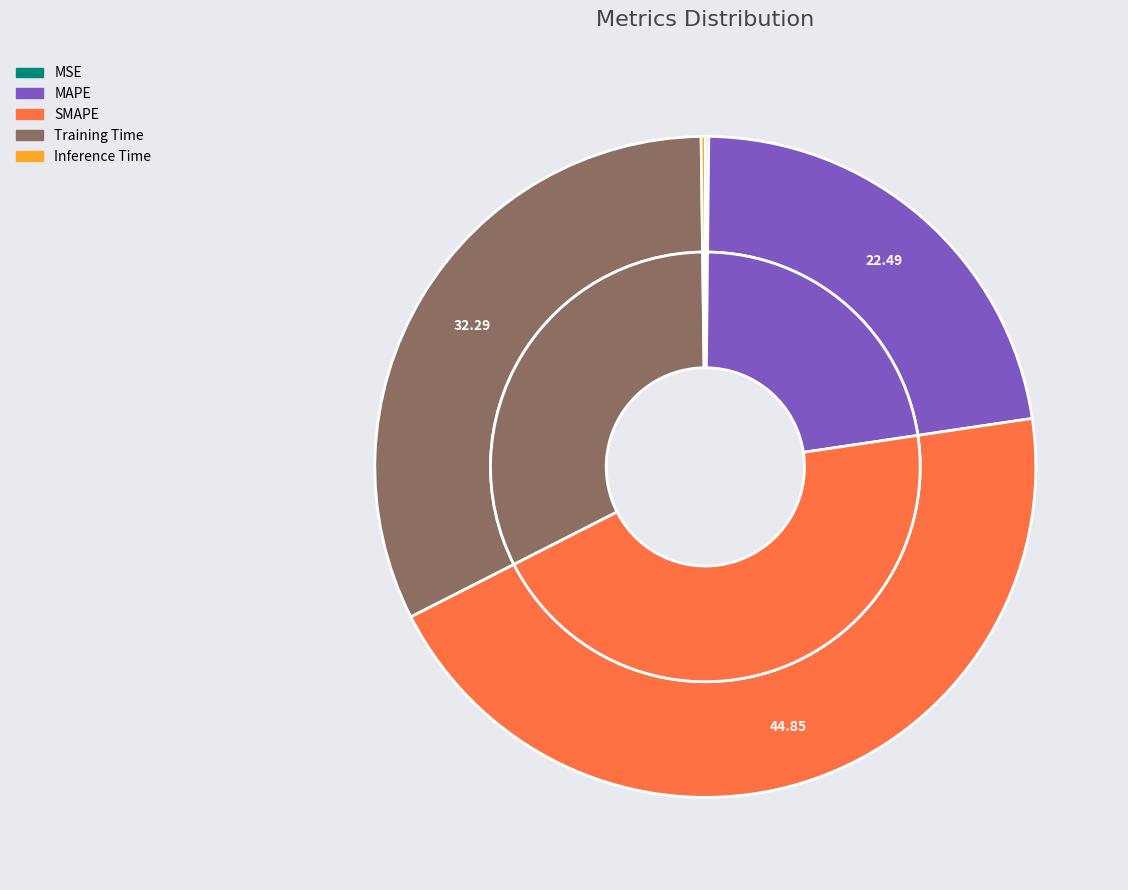

Combined, what portion of the pie is MAPE and Inference Time?

22.7%